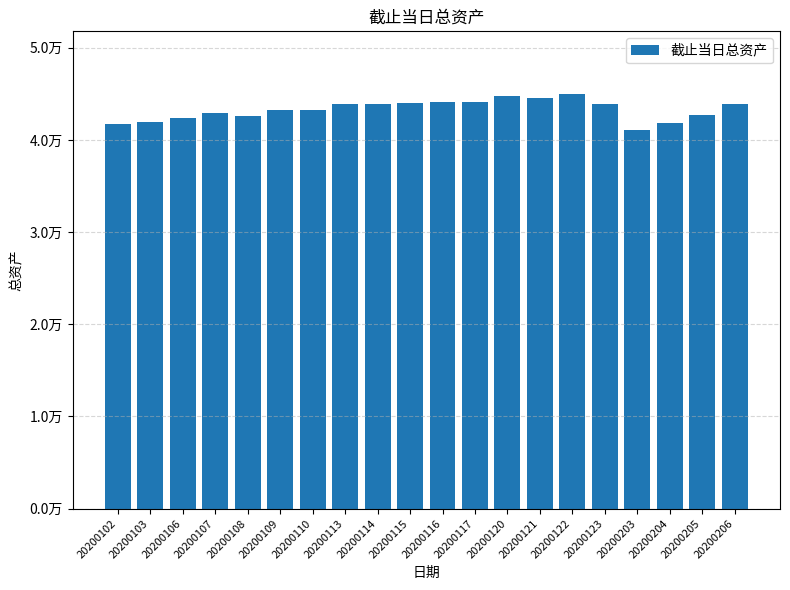

Approximately how many times larger is the value at 20200103 compared to 20200116?

1.0